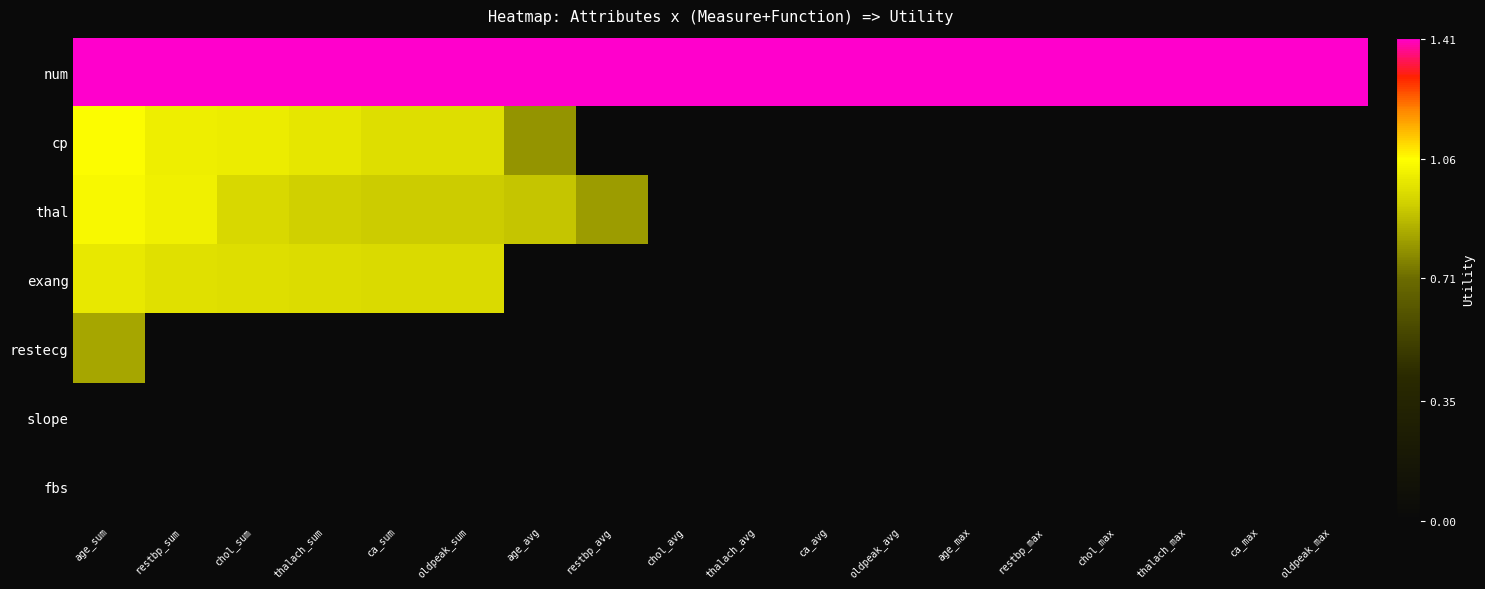

Count the number of data series in this chart.

7